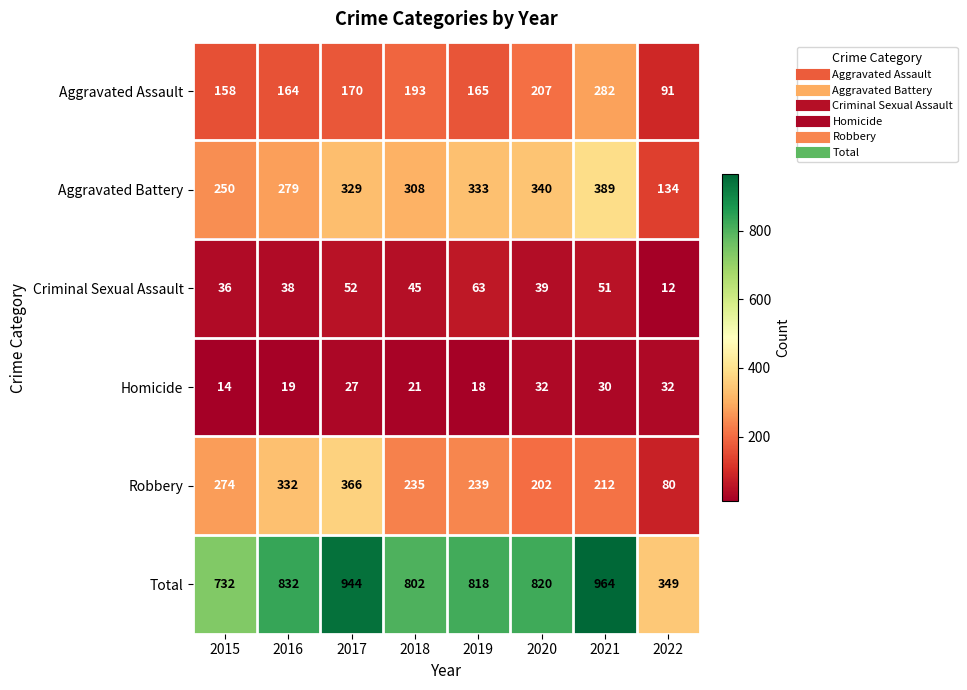

Which series has the largest total across all categories?

Total